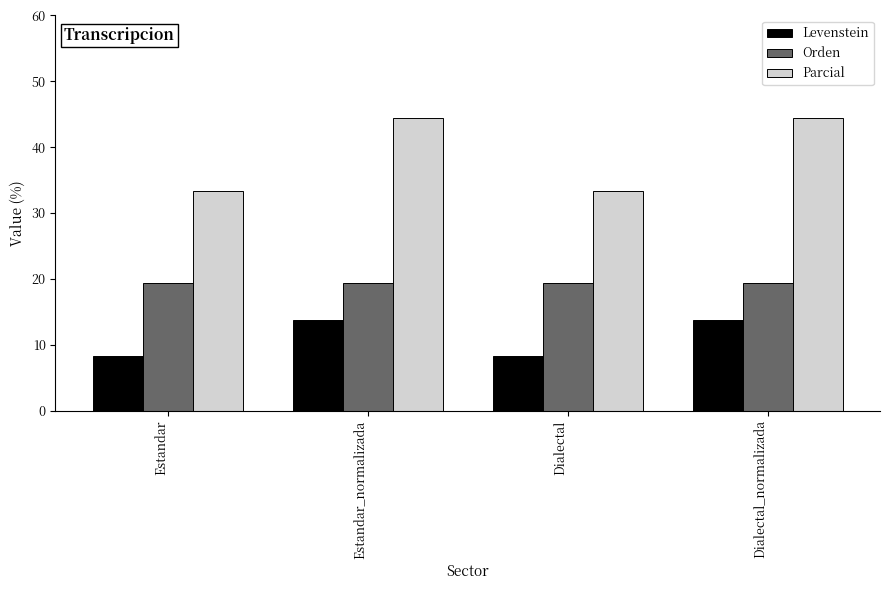

How many bars are there in total?

12